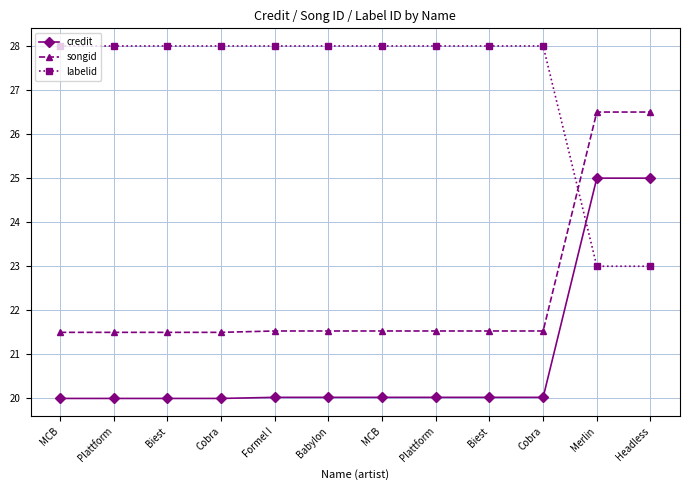

What are all the series names shown in the legend?

credit, songid, labelid